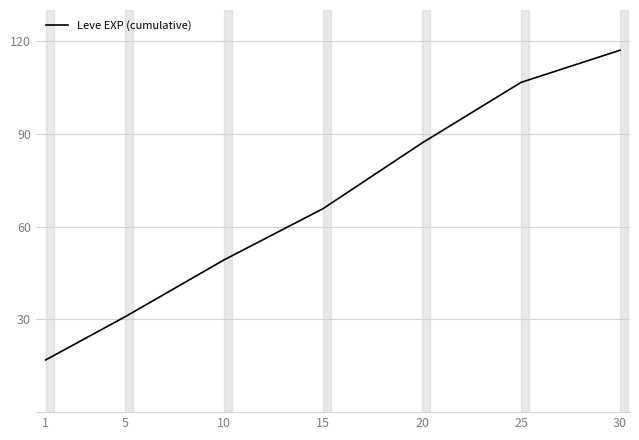

The value at 20 is 87.0. True or false?

True